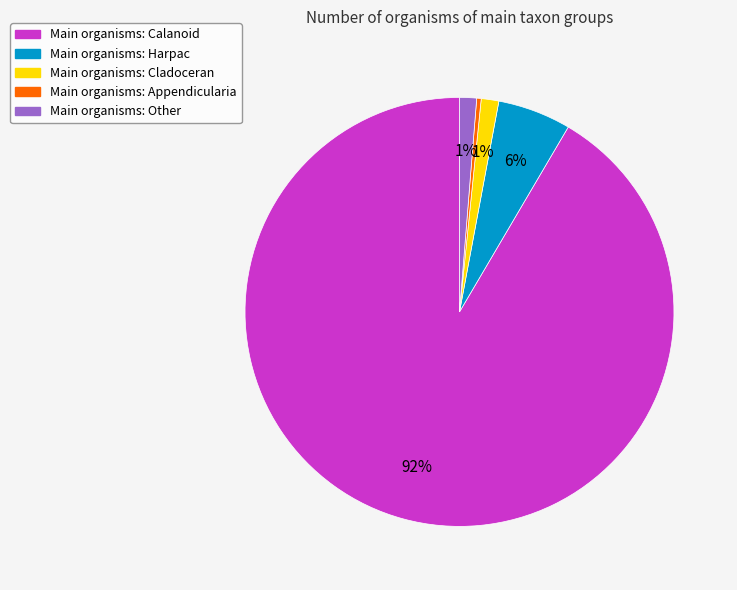

Does any single category account for the majority?

Yes